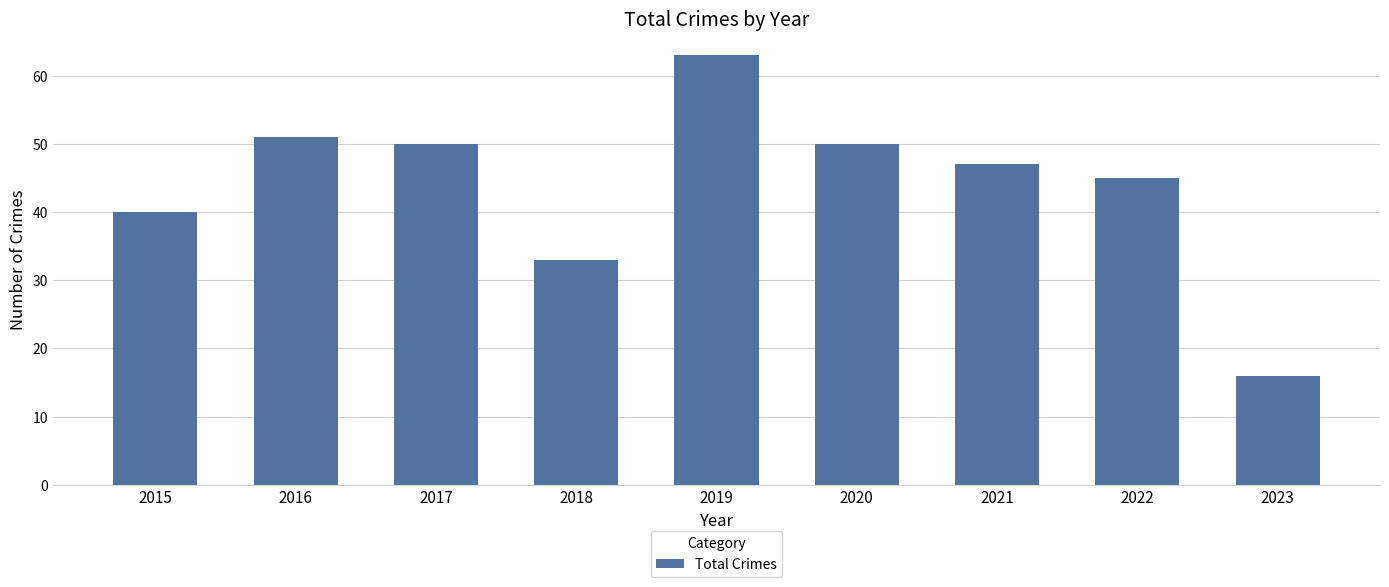

Which has a higher value, 2016 or 2020?

2016